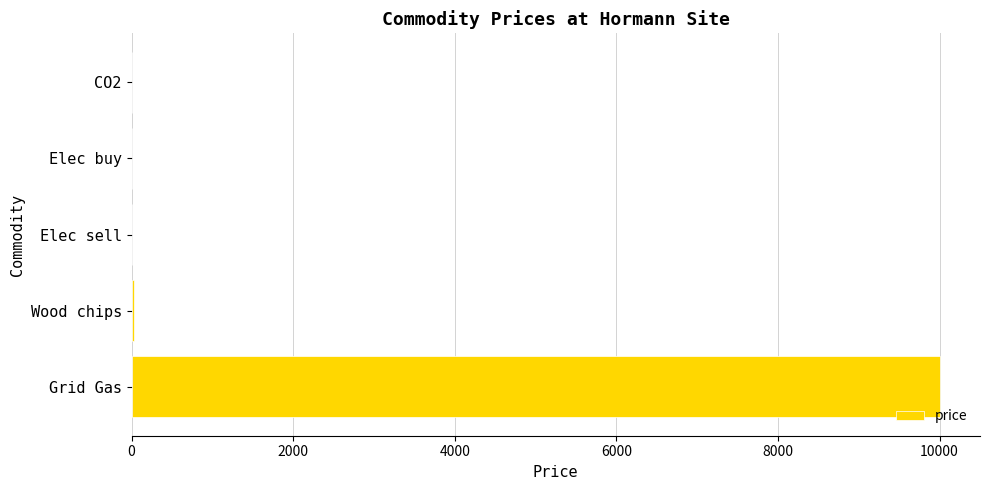

What is the sum of all values?

10032